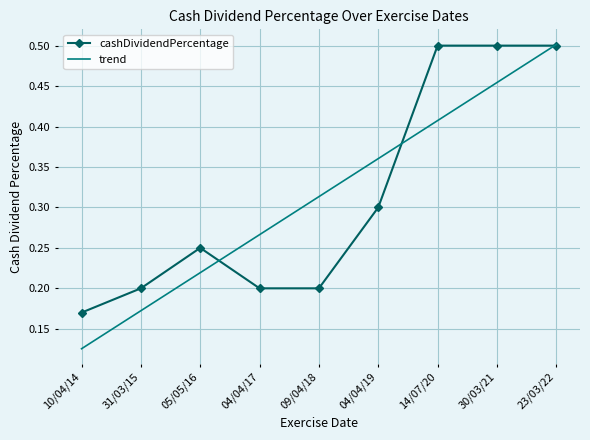

The value of cashDividendPercentage at 04/04/19 is 0.5. True or false?

False